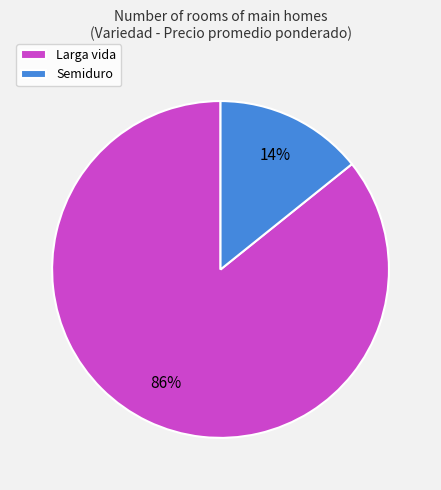

To the nearest percent, what is the average slice percentage?

50%